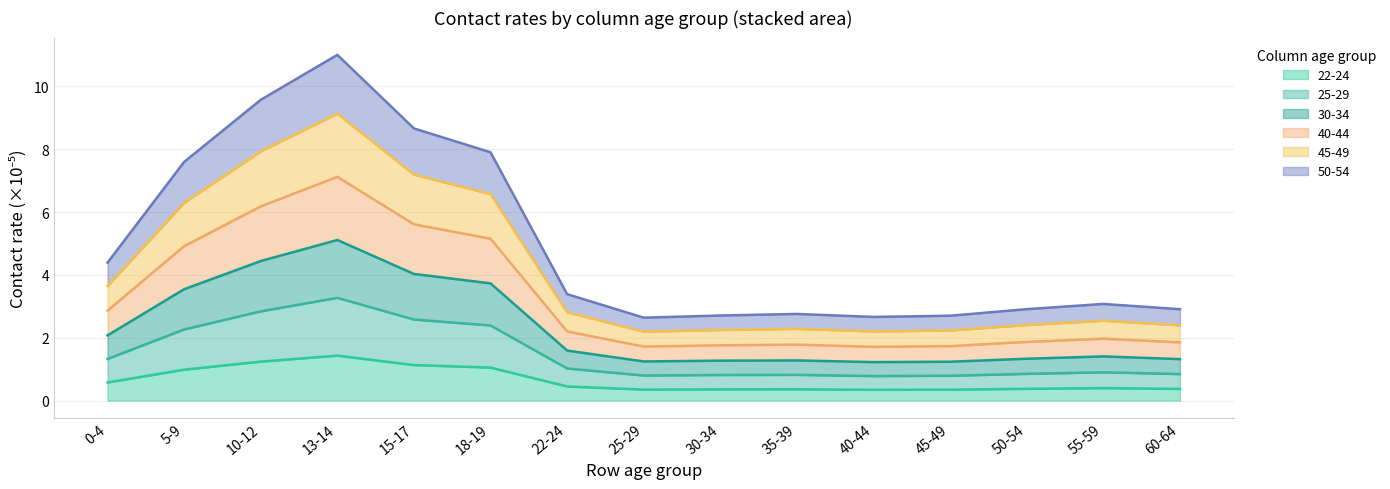

Which has a higher value, 35-39 or 10-12?

10-12